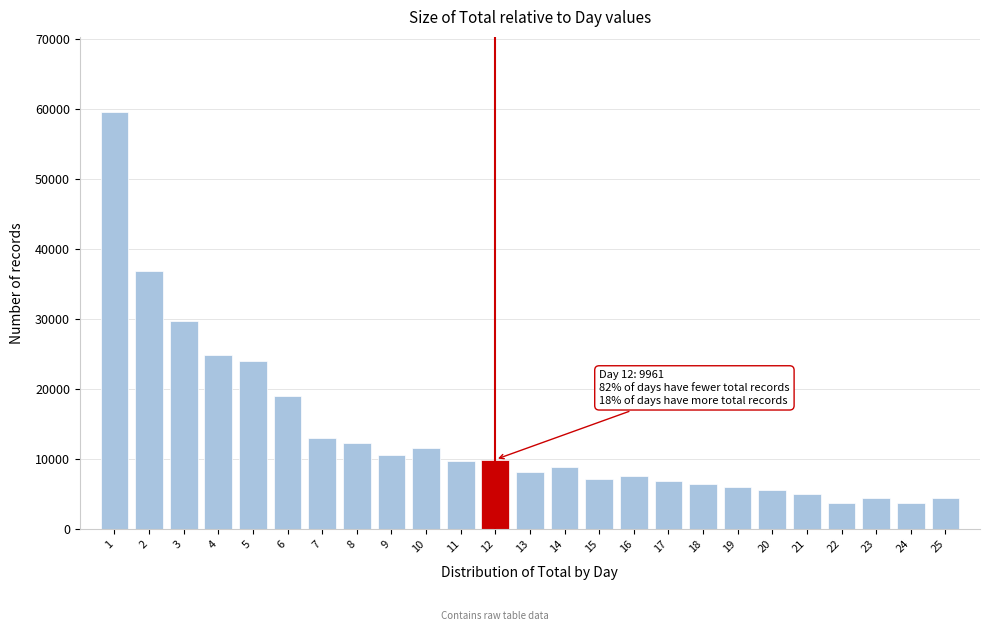

What is the change in value from 2 to 17?

-30063